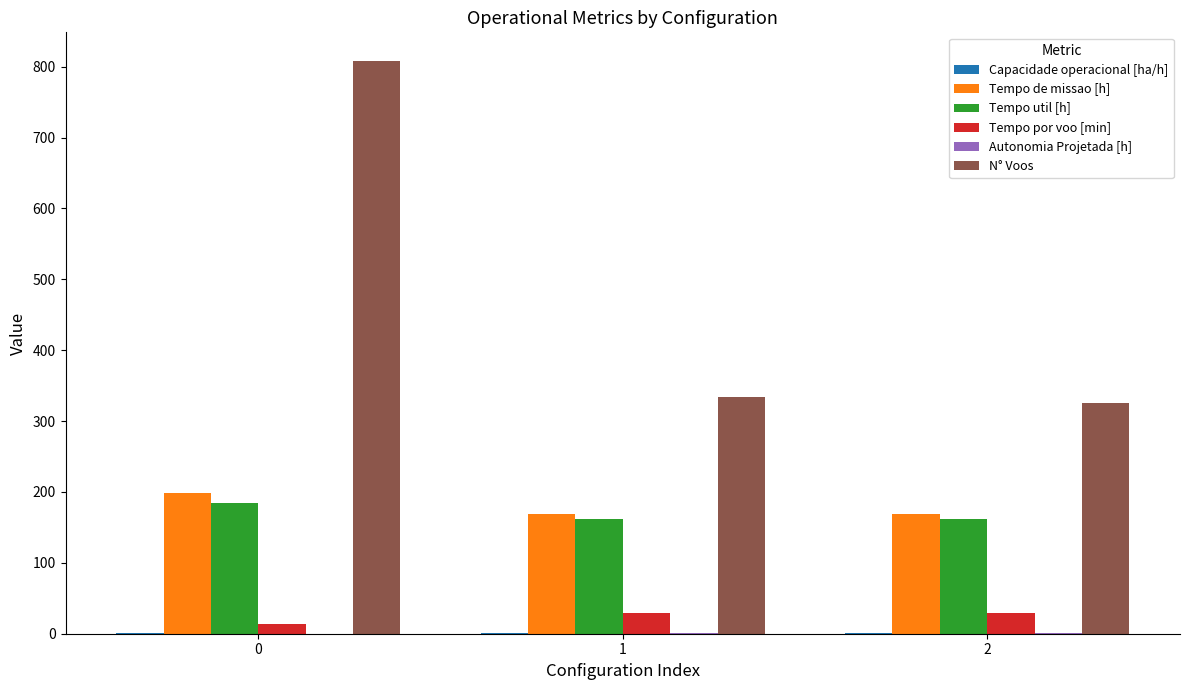

How many groups of bars are there?

3